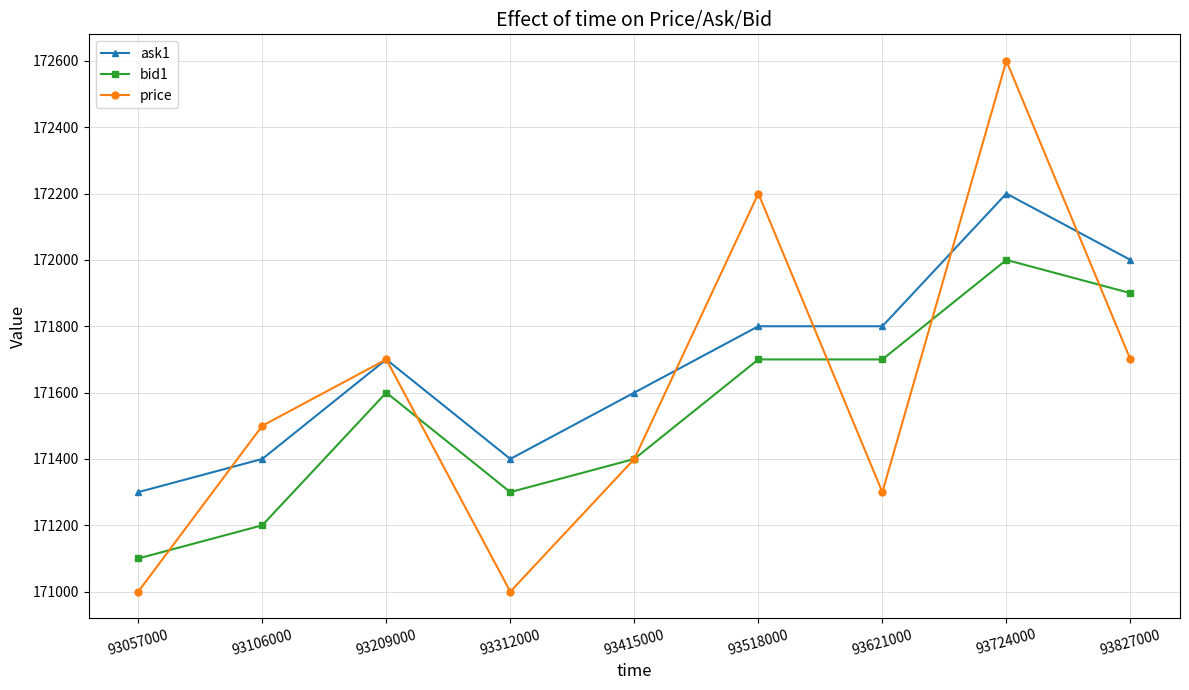

Is the value of bid1 at 93827000 greater than the value of ask1 at 93518000?

Yes